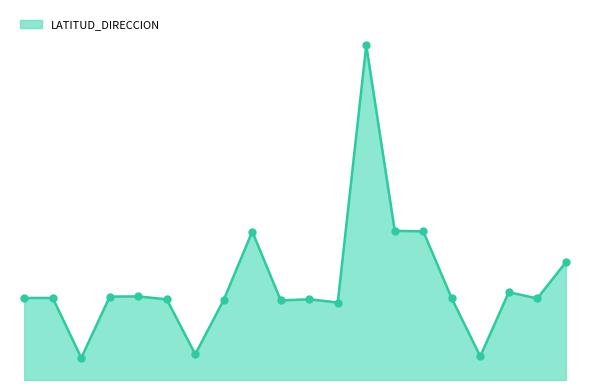

Is this an area chart (filled region under the line)?

Yes